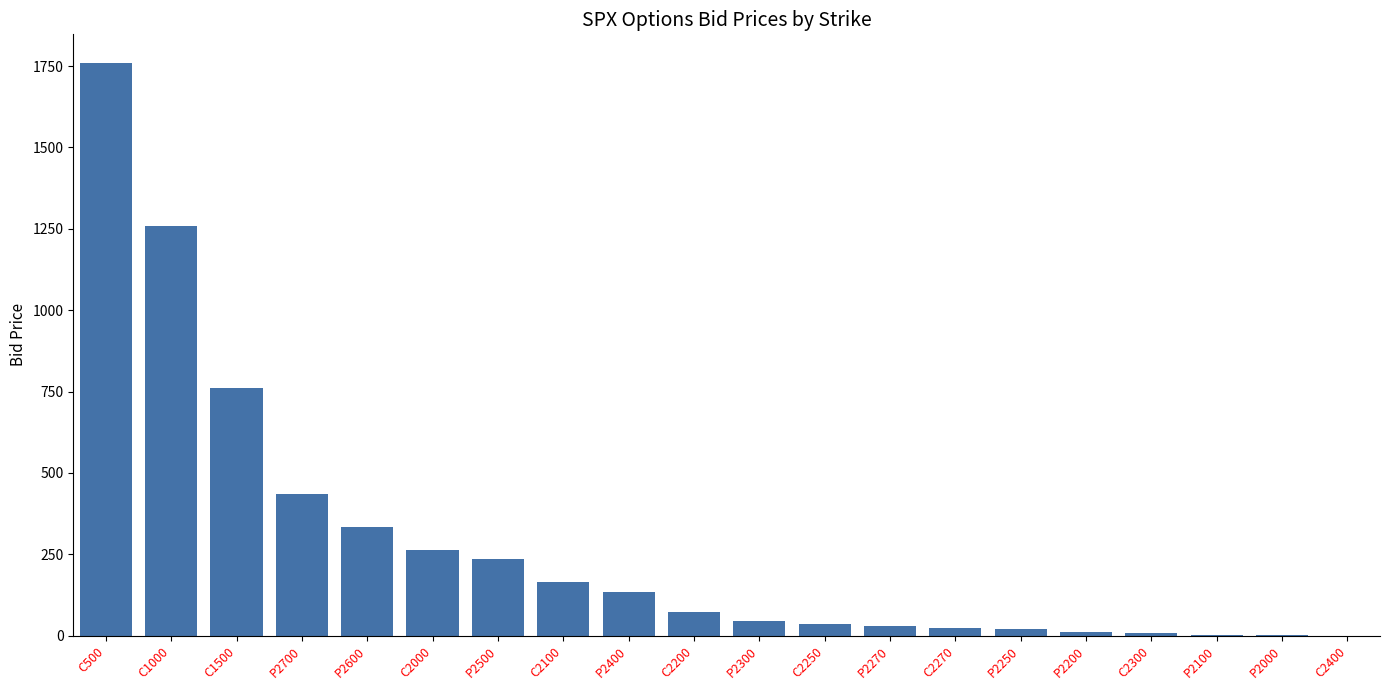

The chart shows a value of 434.6 at P2700. True or false?

True